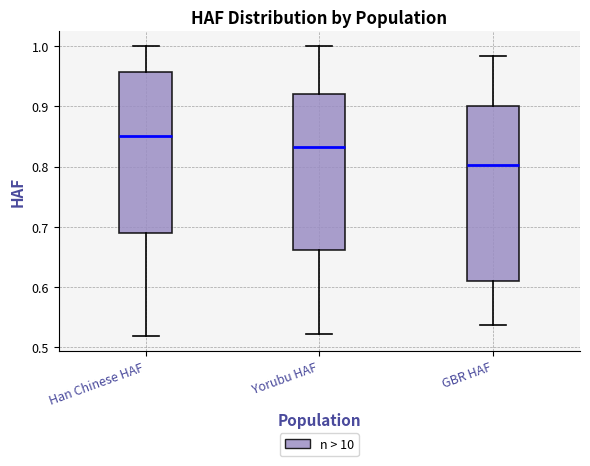

Comparing the boxes themselves (not the whiskers), which one is the tallest?

GBR HAF